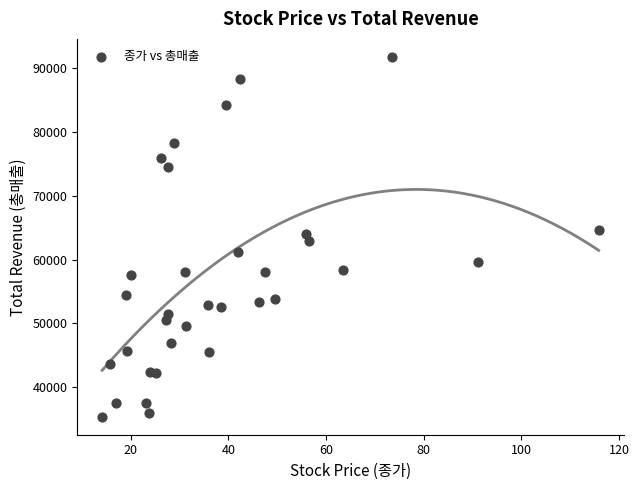

What is the range of Y values (max minus min)?

56496